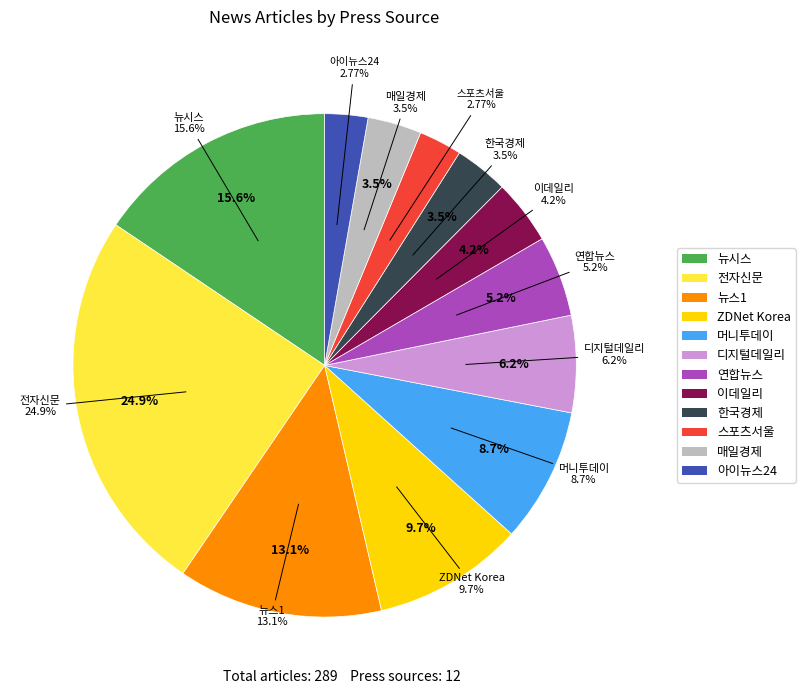

Which slice is the smallest?

스포츠서울